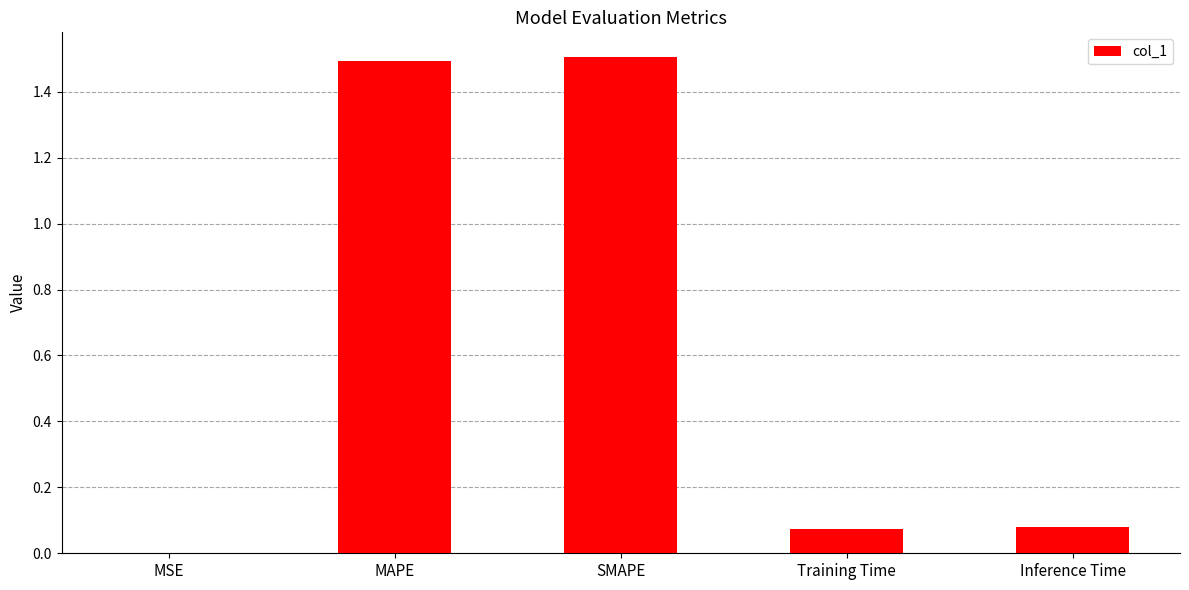

Which has a higher value, MSE or Inference Time?

Inference Time